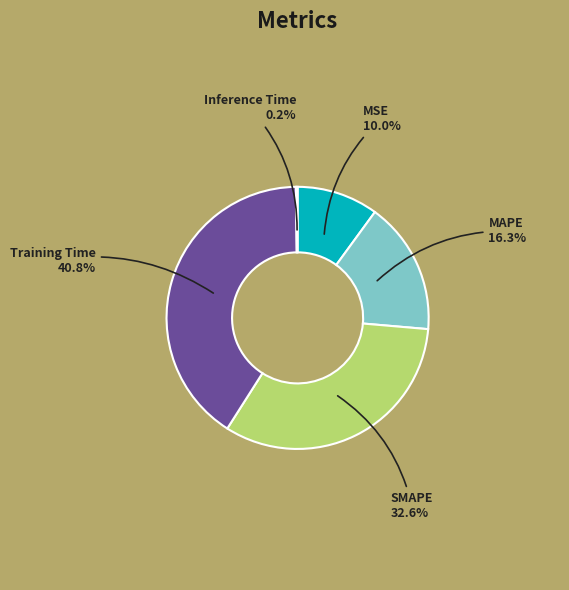

Does any single category account for the majority?

No